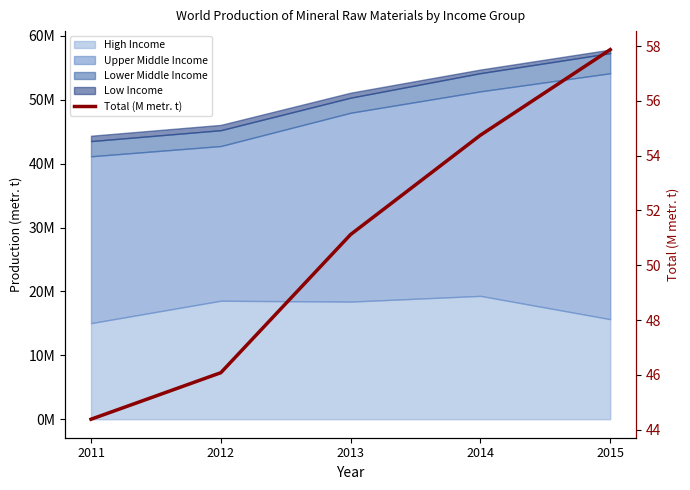

True or false: the data shows 51.1 at 2013.

True